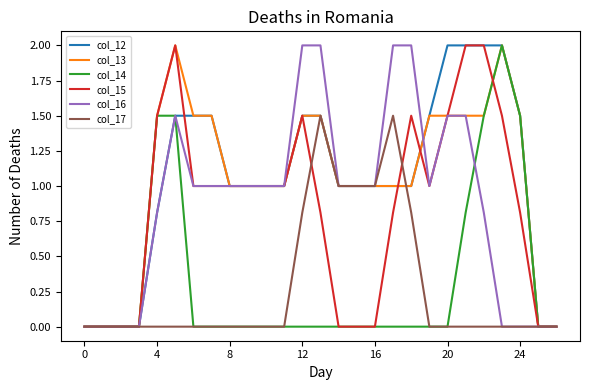

What is the average value of the col_15 series?

0.8